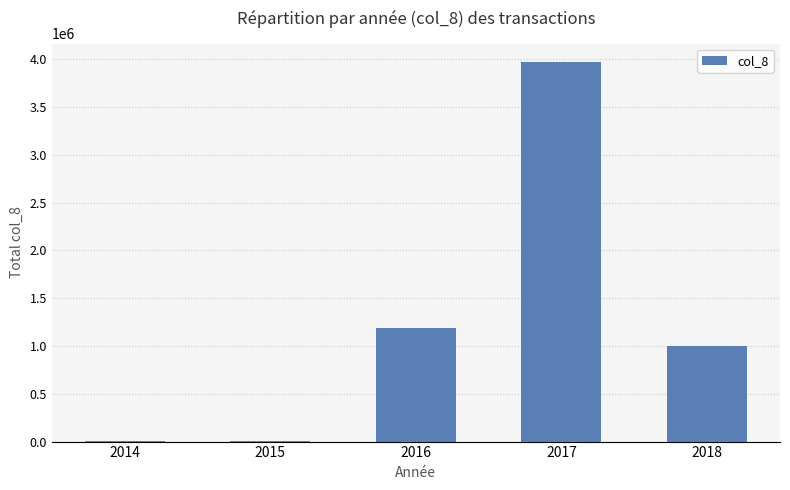

The chart shows a value of 1673867 at 2018. True or false?

False